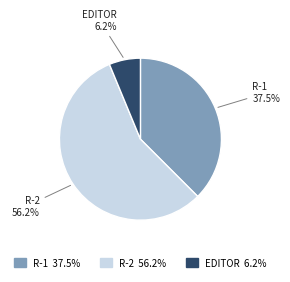

To the nearest percent, what is the average slice percentage?

33%